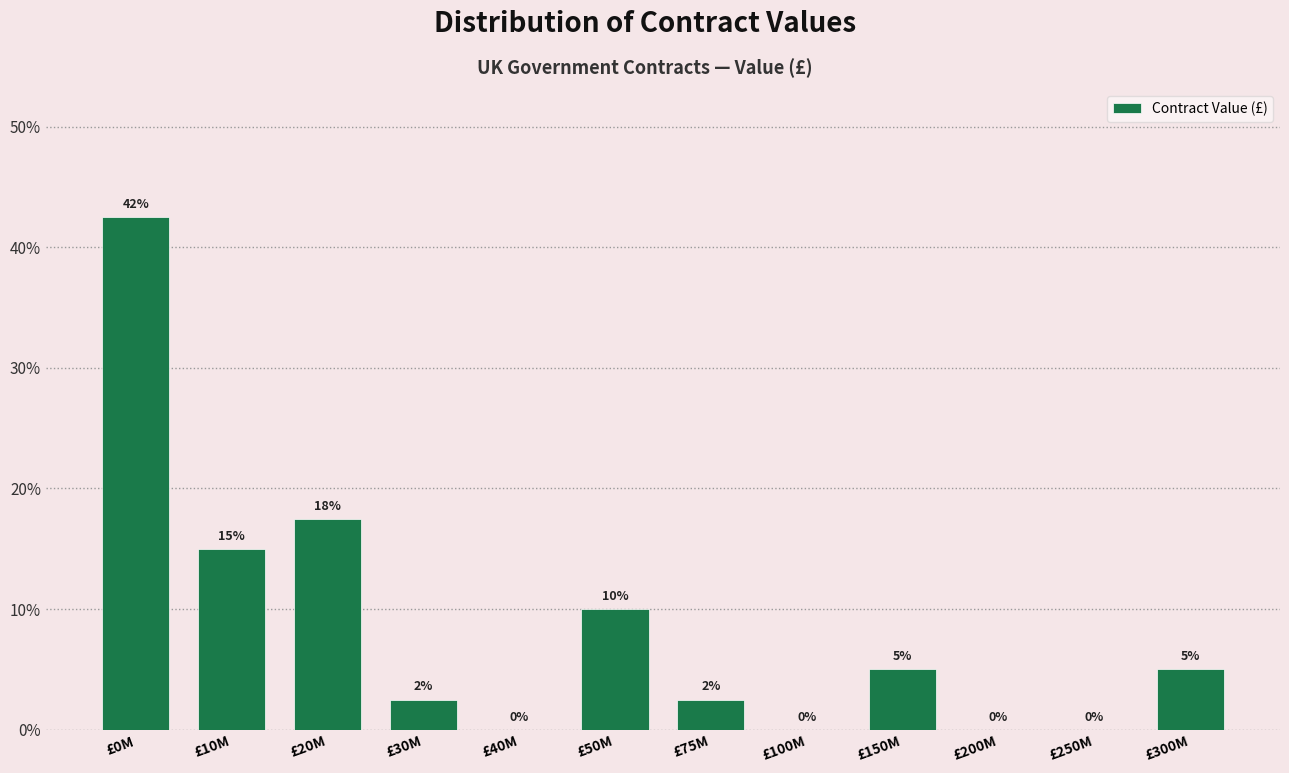

True or false: the data shows -25.5 at £250M.

False